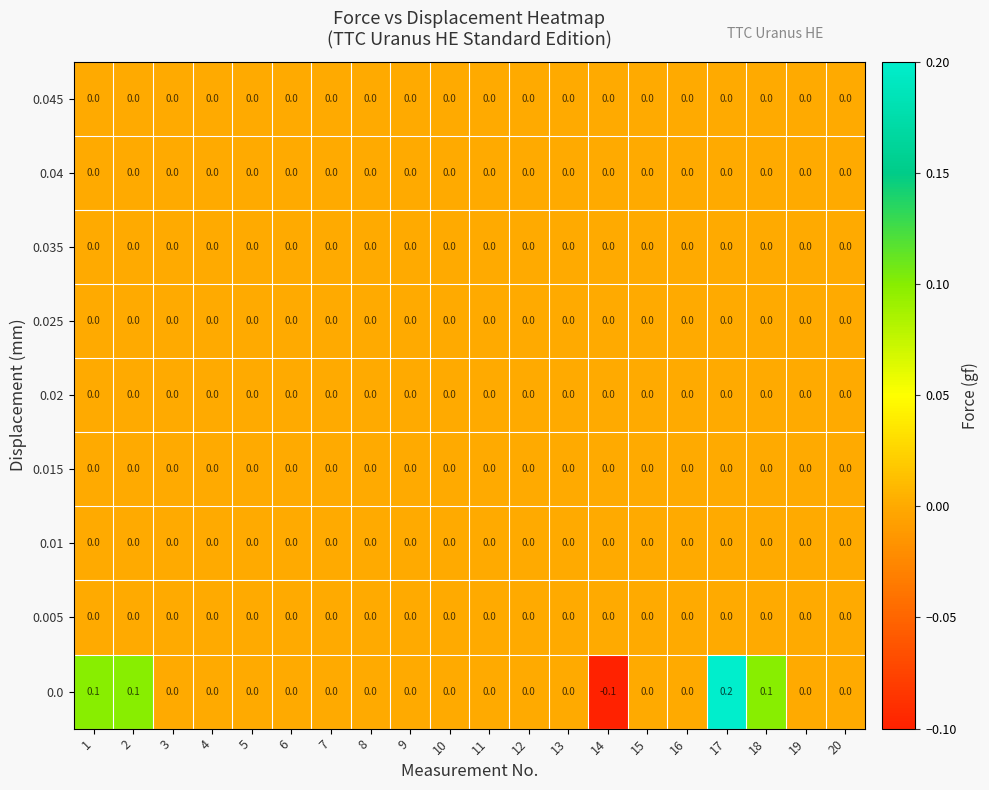

Is it true that 0.04 equals 0.0 at 2?

True